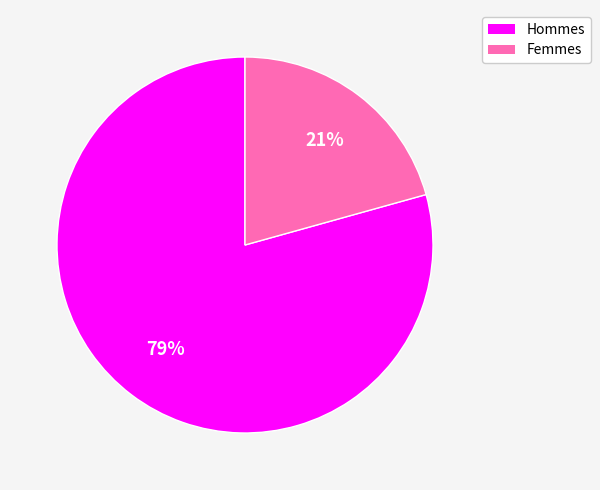

Which has a higher value, Hommes or Femmes?

Hommes